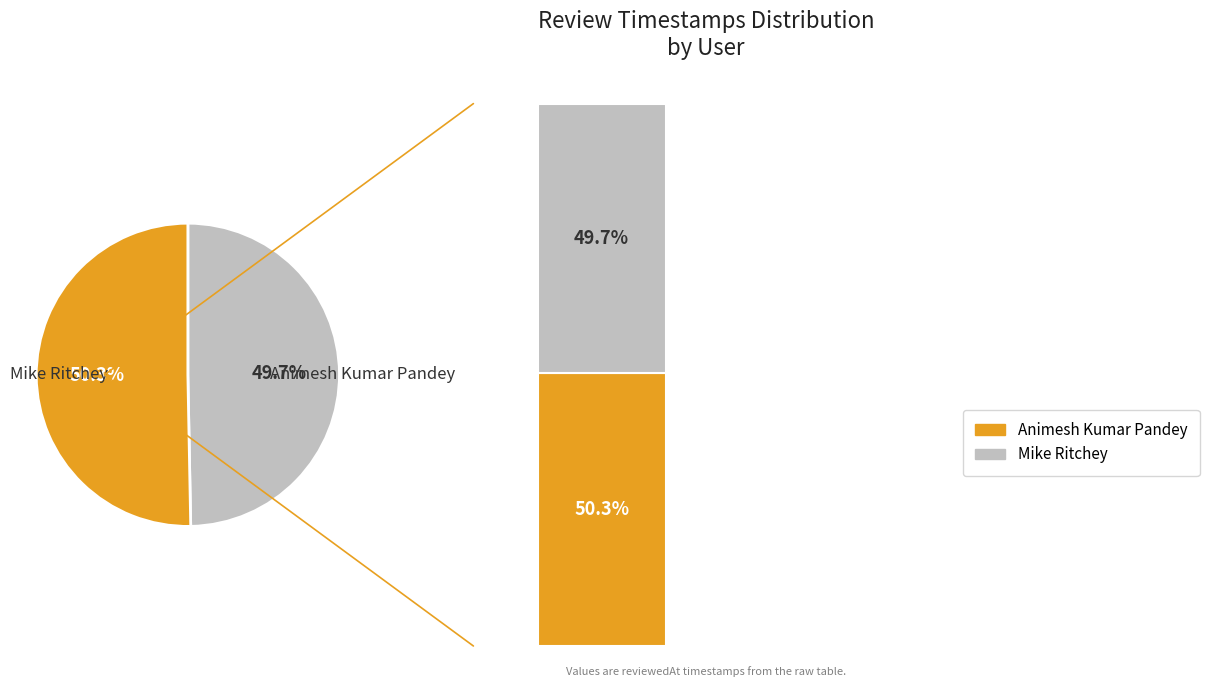

To the nearest percent, what is the difference between the Mike Ritchey and Animesh Kumar Pandey slice percentages?

1%